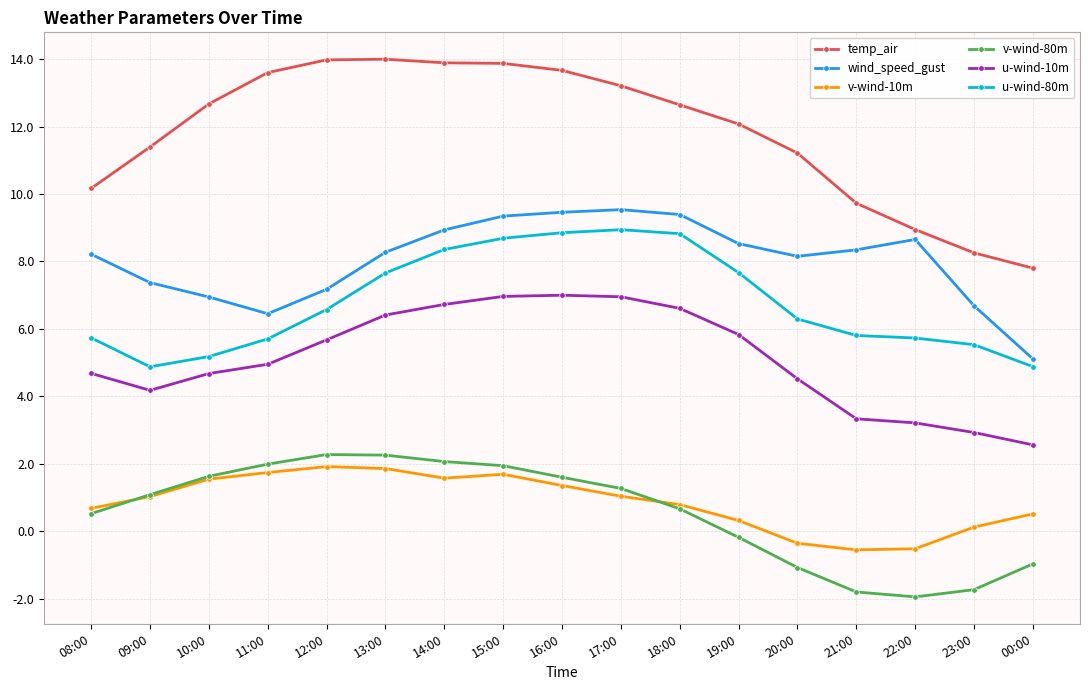

What is the label of the 10th point from the right?

15:00